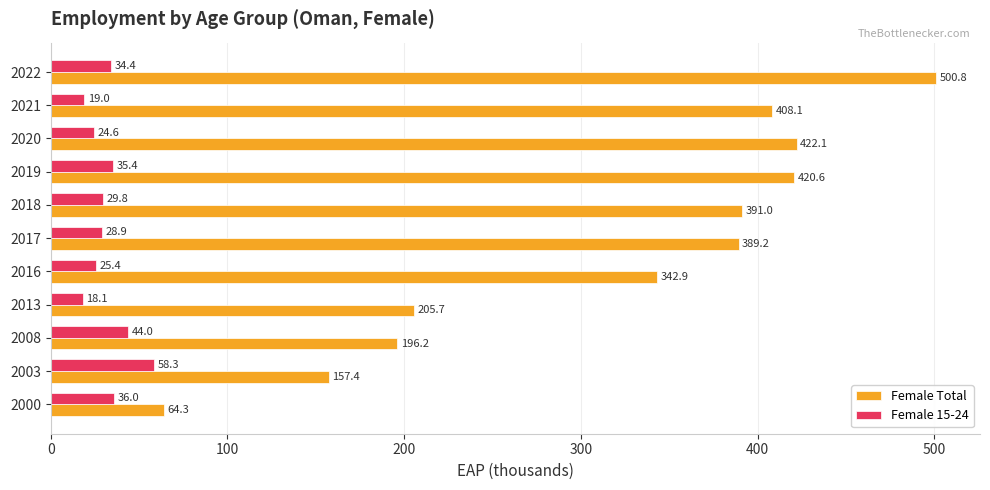

What is the difference between the highest and lowest values at 2016?

317.5